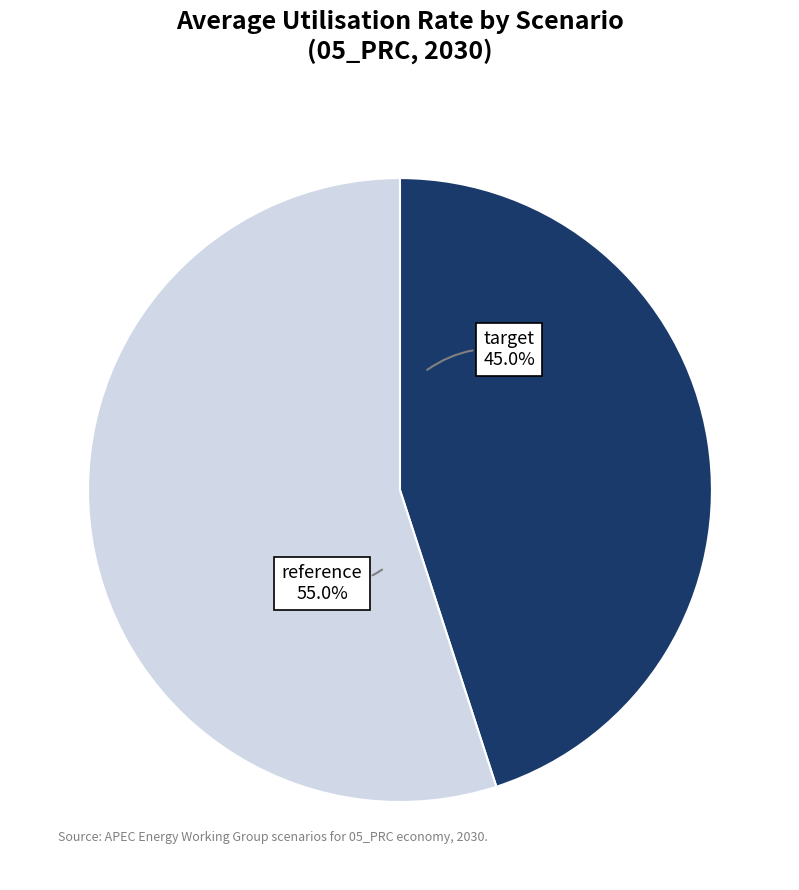

Is there a majority slice in this chart?

Yes